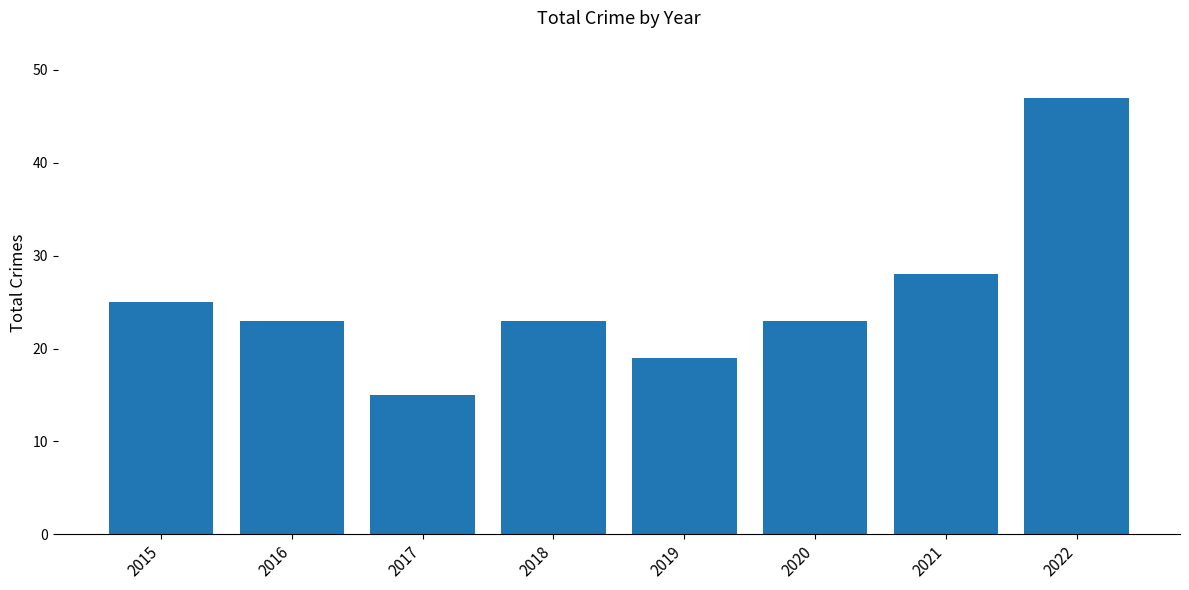

What is the smallest value displayed?

15